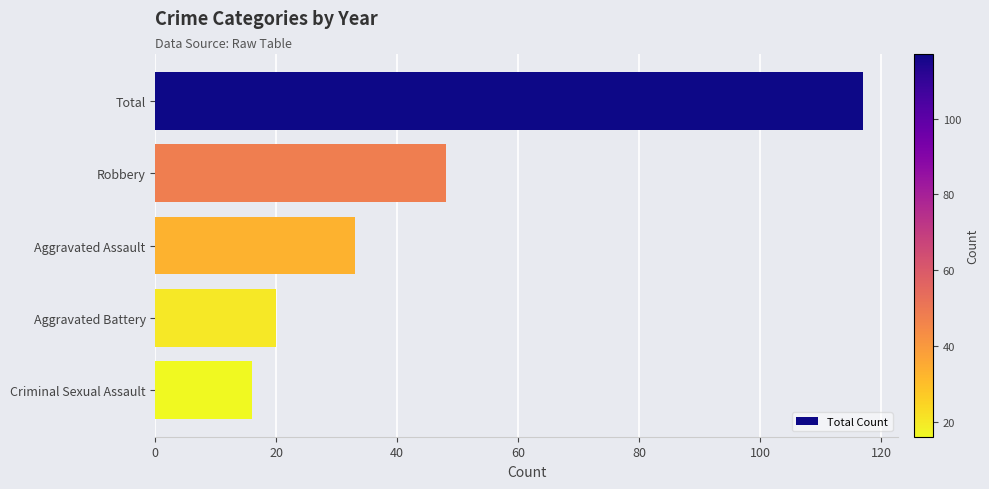

What is the change in value from Total to Criminal Sexual Assault?

-101